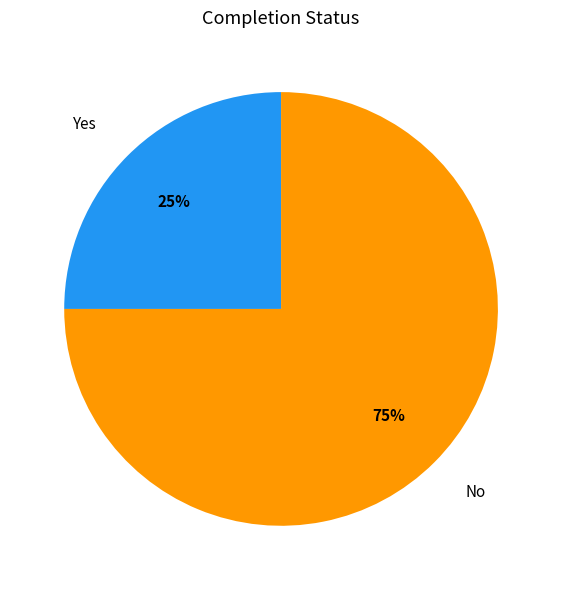

What is the smallest slice in the pie chart?

Yes